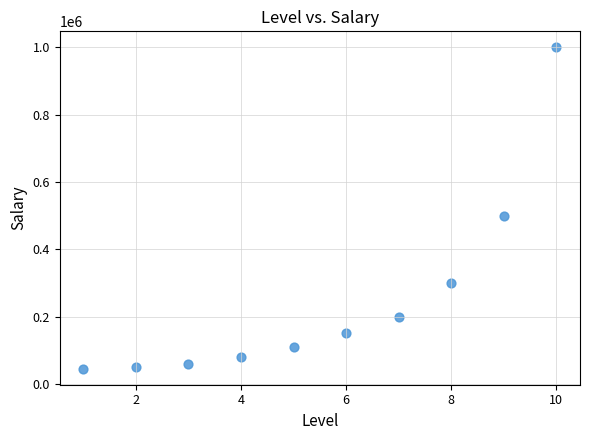

What is the range of Y values (max minus min)?

955000